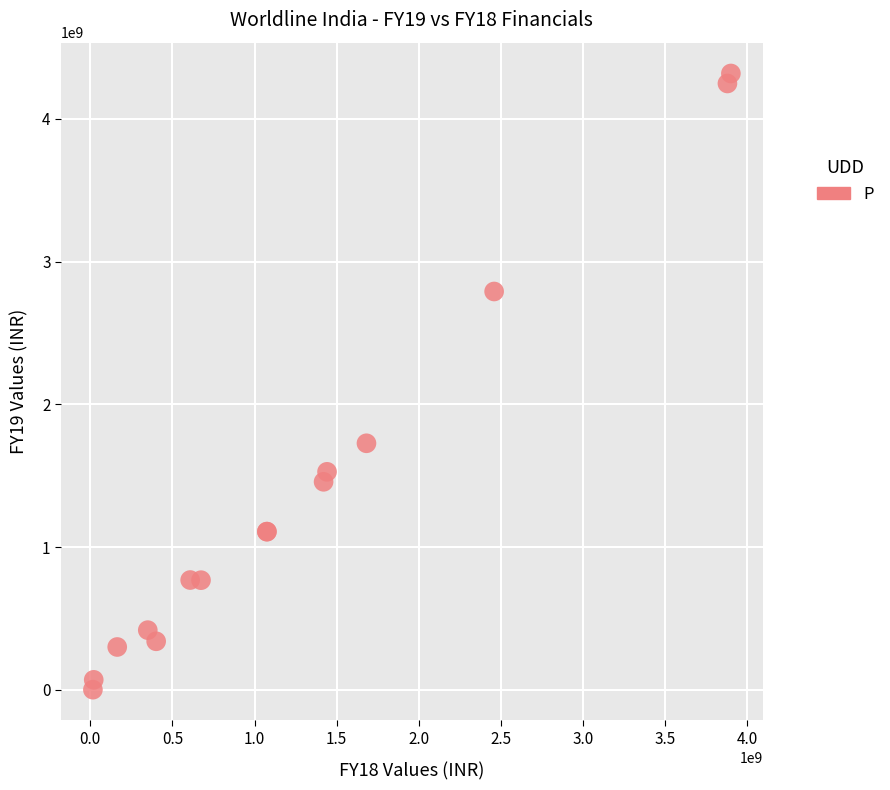

What Y value in the scatter plot is closest to 2159000000?

1726810000